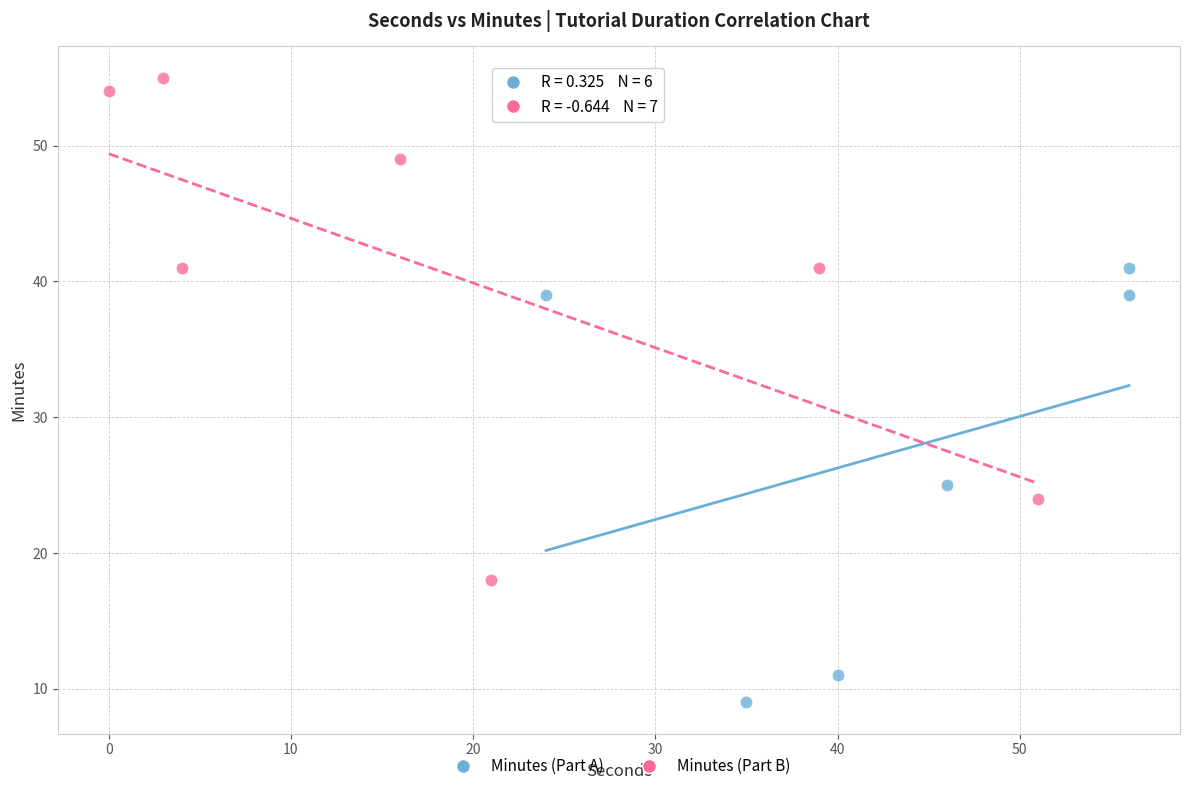

Which series reaches the minimum Y coordinate?

Minutes (Part A)